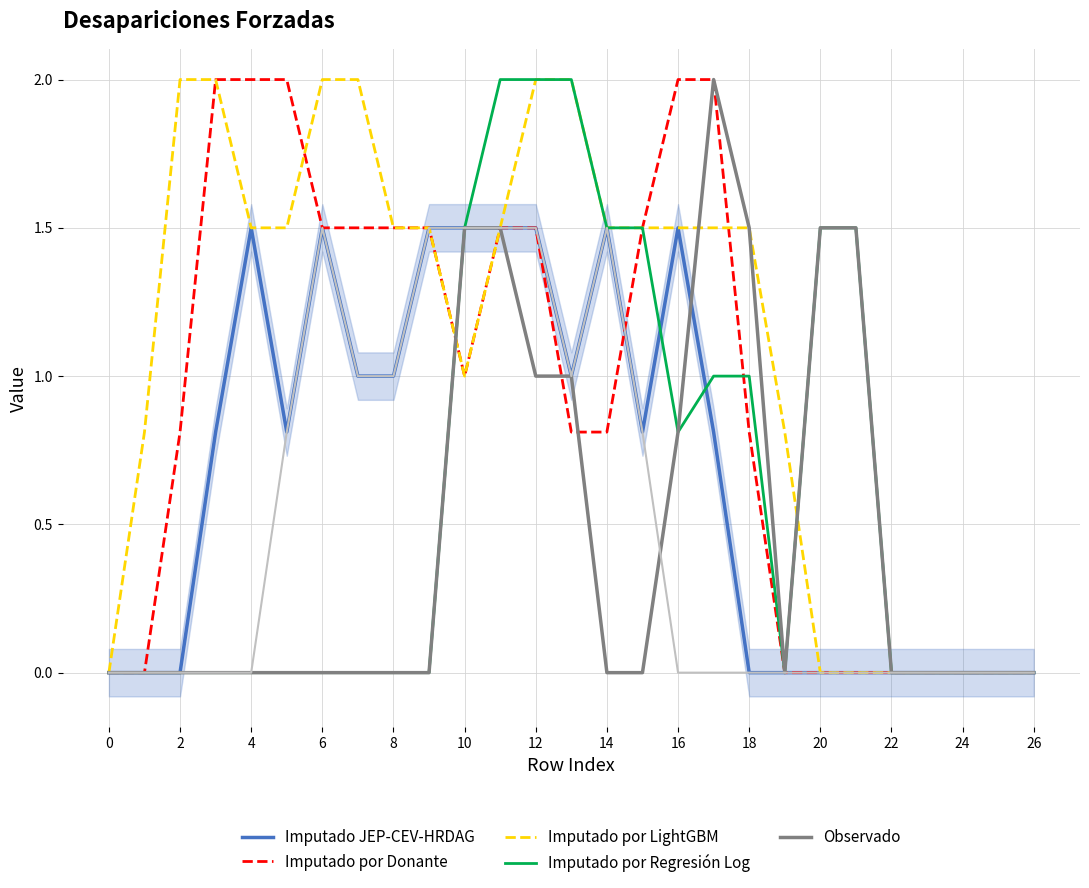

How many distinct data groups are displayed?

6